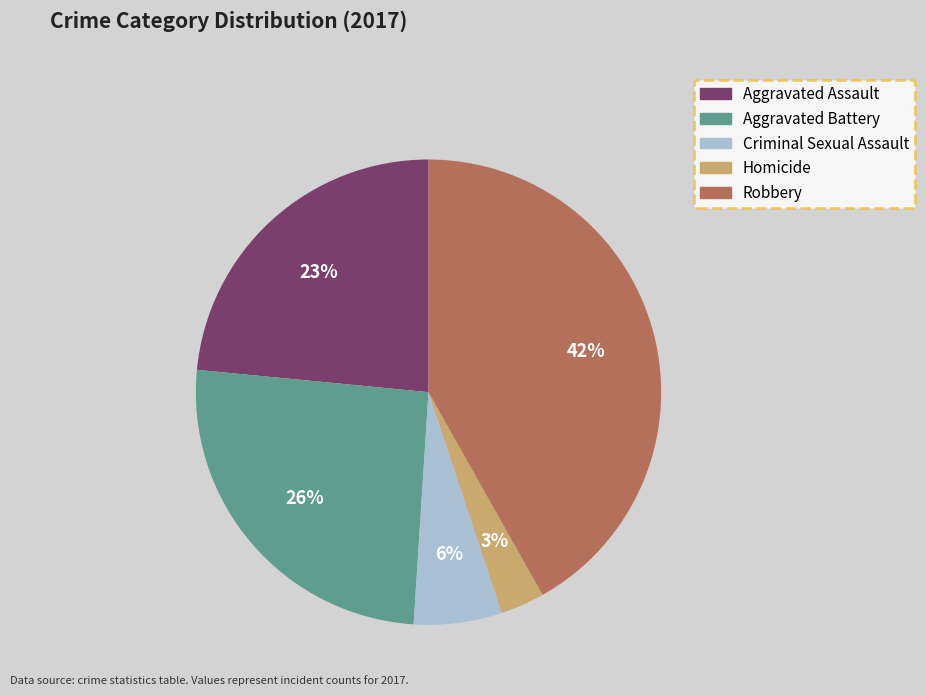

Rank the categories by value from highest to lowest.

Robbery, Aggravated Battery, Aggravated Assault, Criminal Sexual Assault, Homicide